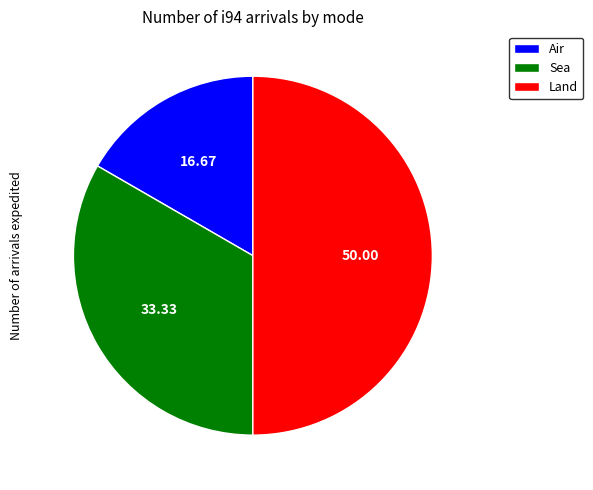

How many segments does this pie chart have?

3